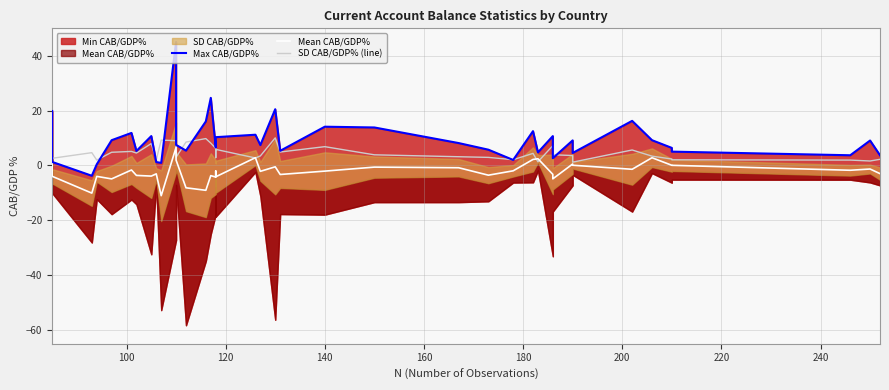

Does the chart display data point markers on the line(s)?

No